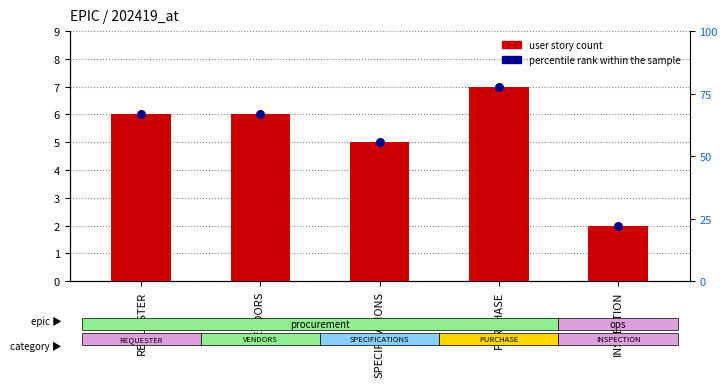

What are all the series names shown in the legend?

user story count, percentile rank within the sample